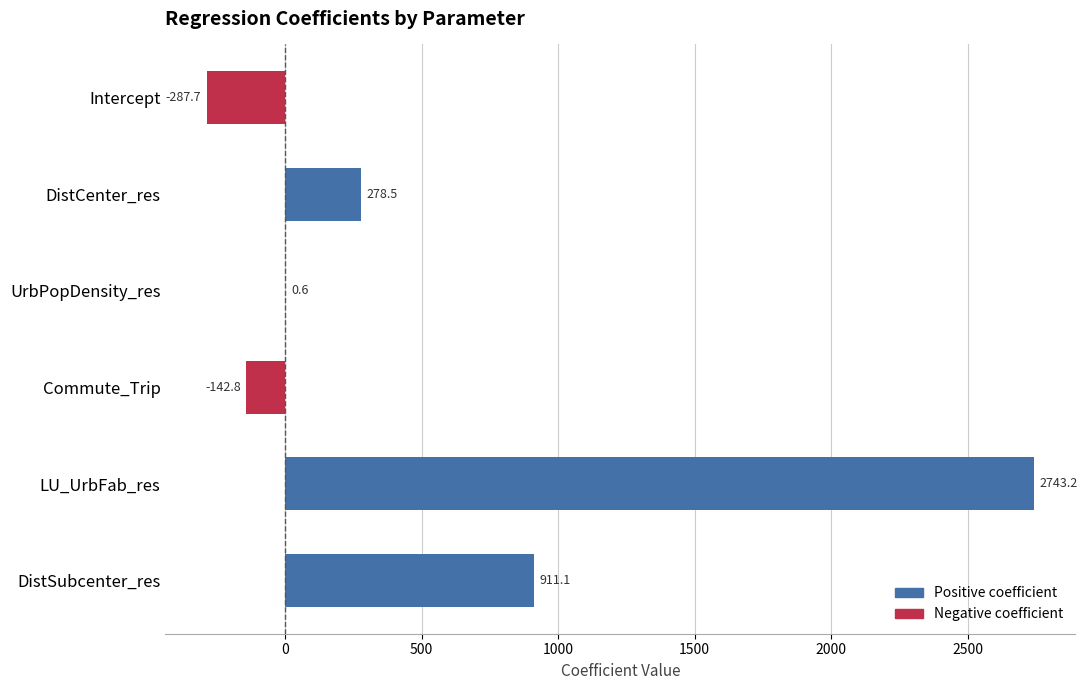

What is the greatest value displayed?

2743.2